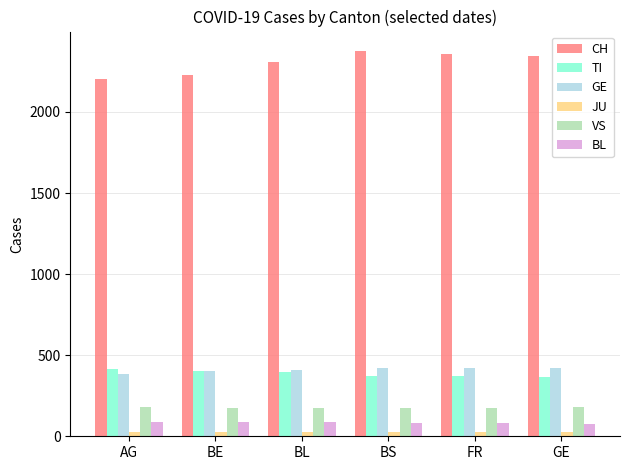

True or false: CH has a value of 2357 at FR.

True